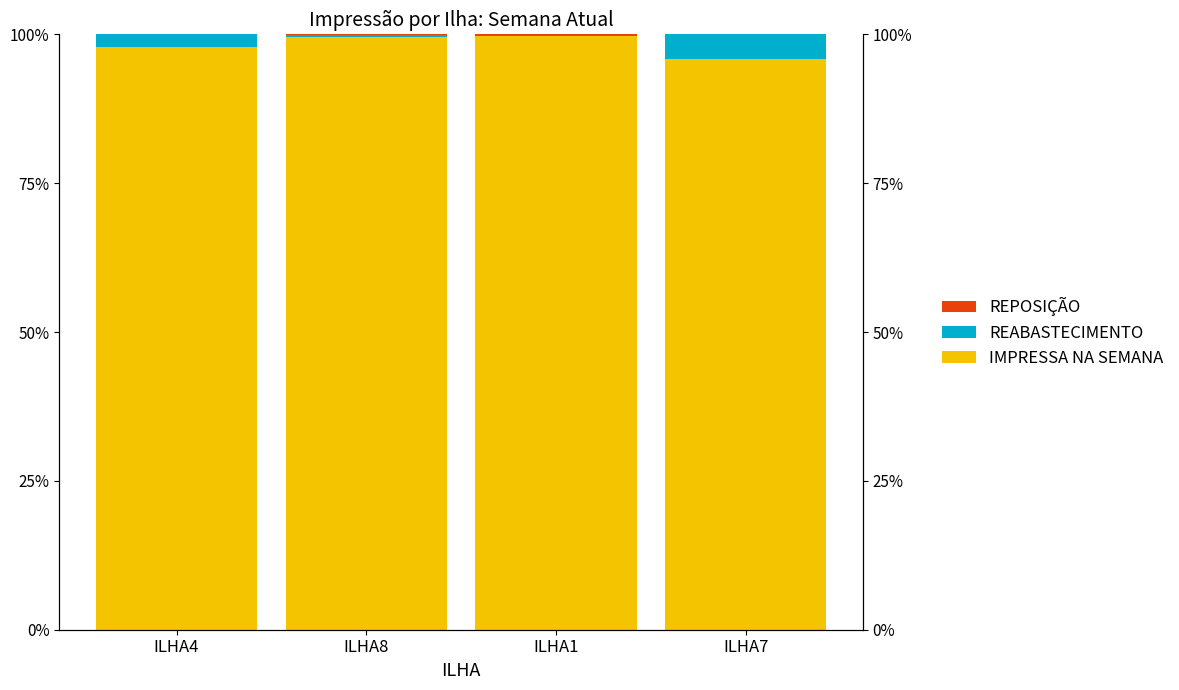

Reading right to left, list all the values displayed in this chart.

IMPRESSA NA SEMANA: 95.8	99.7	99.6	97.9
REABASTECIMENTO: 4.2	0.0	0.2	2.1
REPOSIÇÃO: 0.0	0.3	0.2	0.0